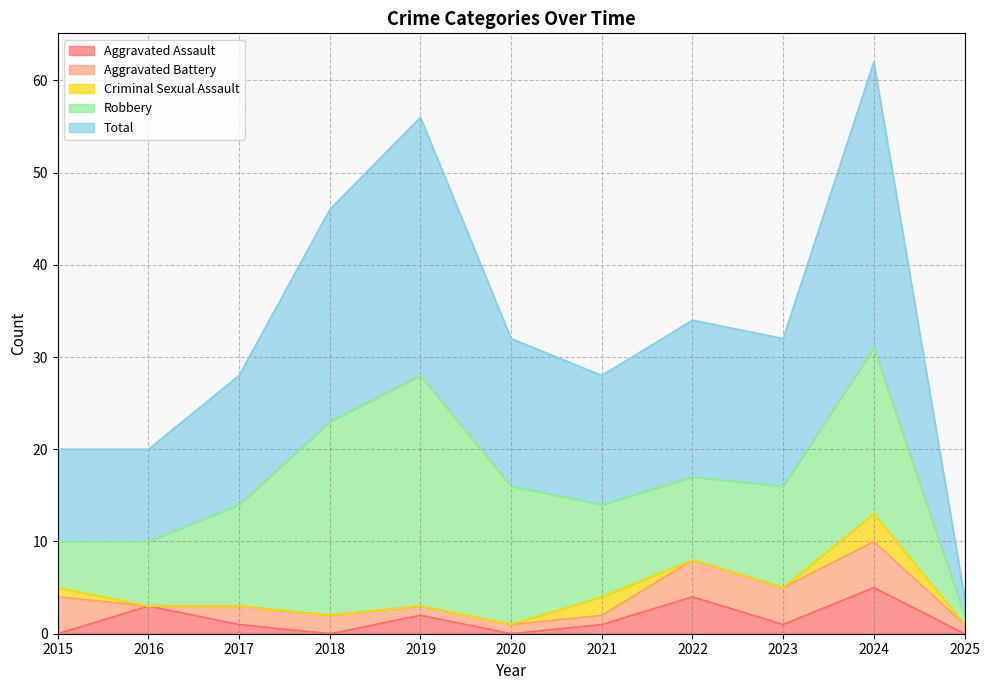

Does the chart display data point markers on the line(s)?

No